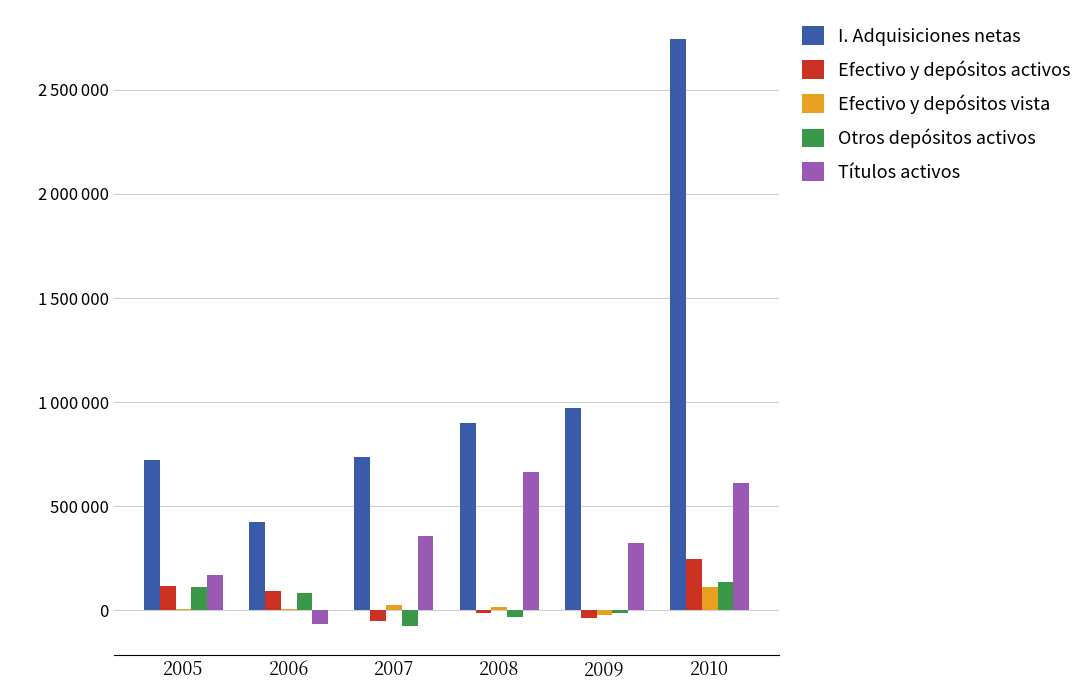

Which category has the lowest value across all series?

2007